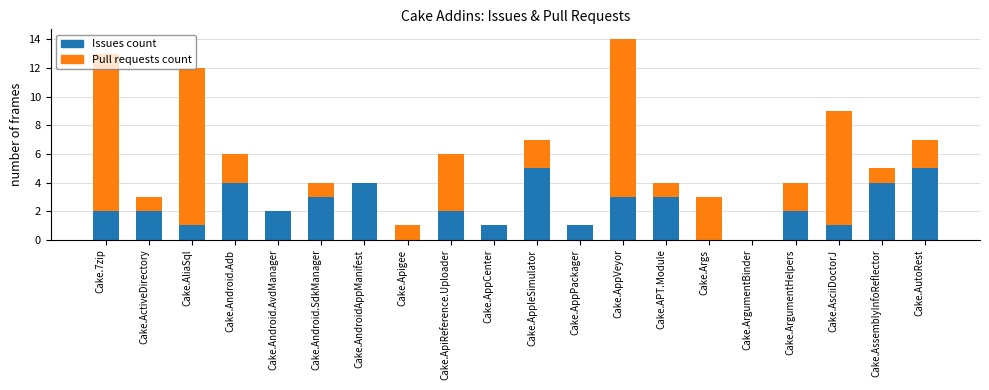

What is the total value across all series at Cake.AliaSql?

12